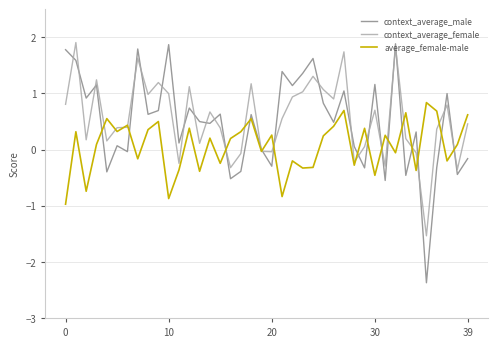

True or false: context_average_female has more than 0 interior local peaks.

True